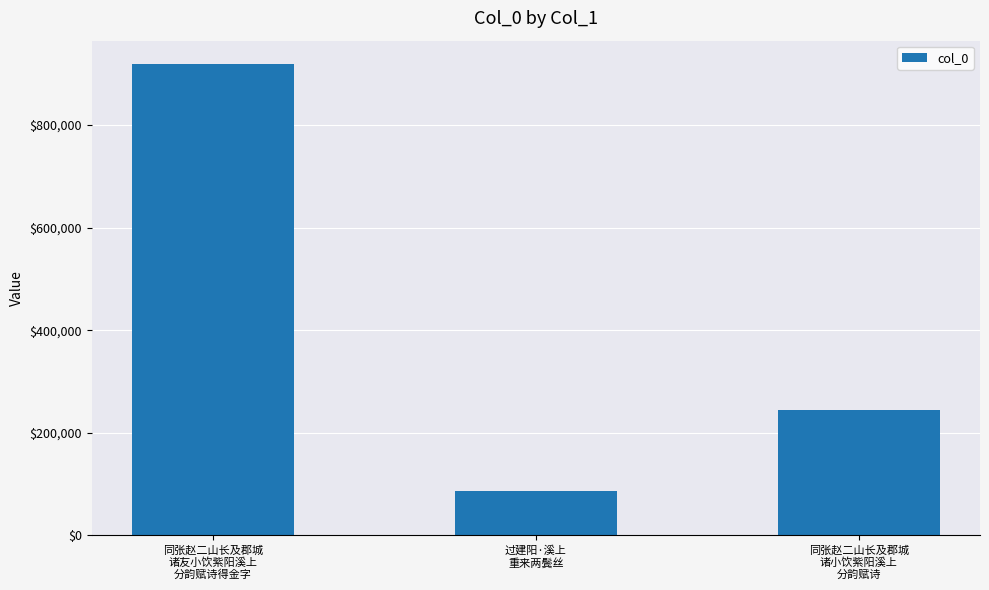

How many categories are shown in the chart?

3